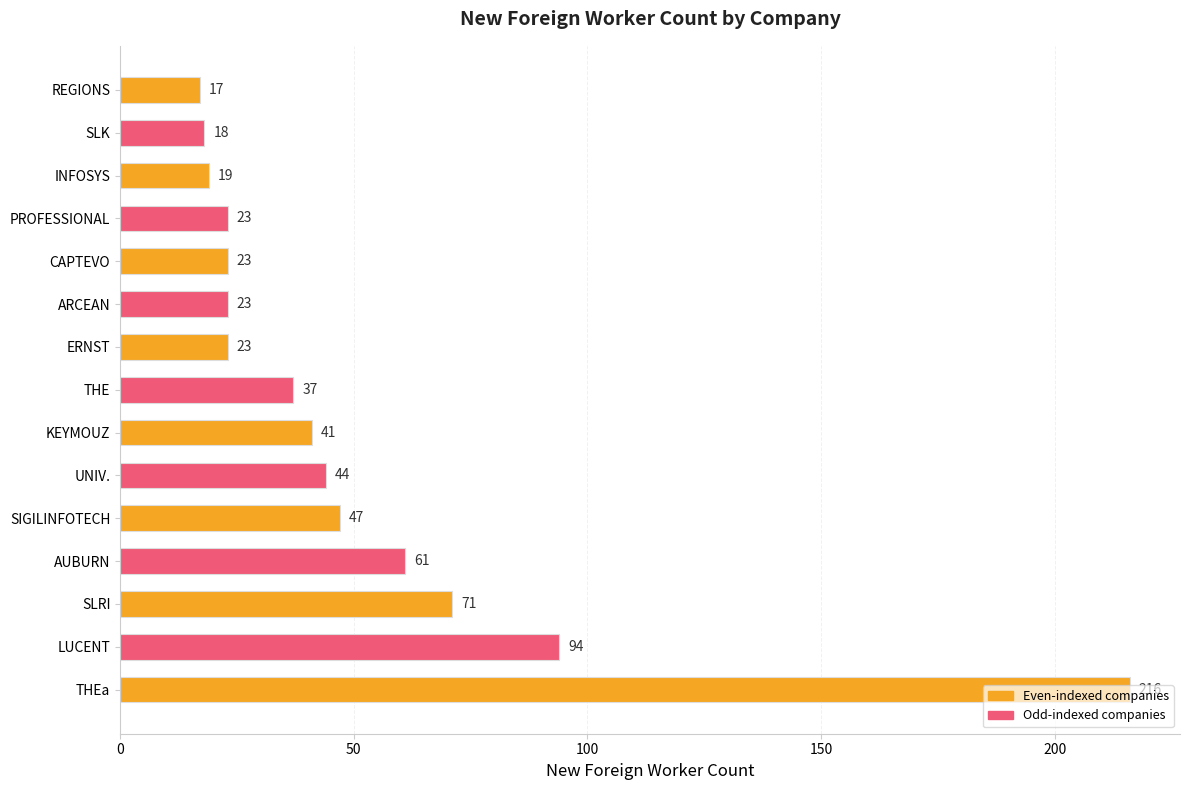

What is the label of the 9th bar from the top?

KEYMOUZ